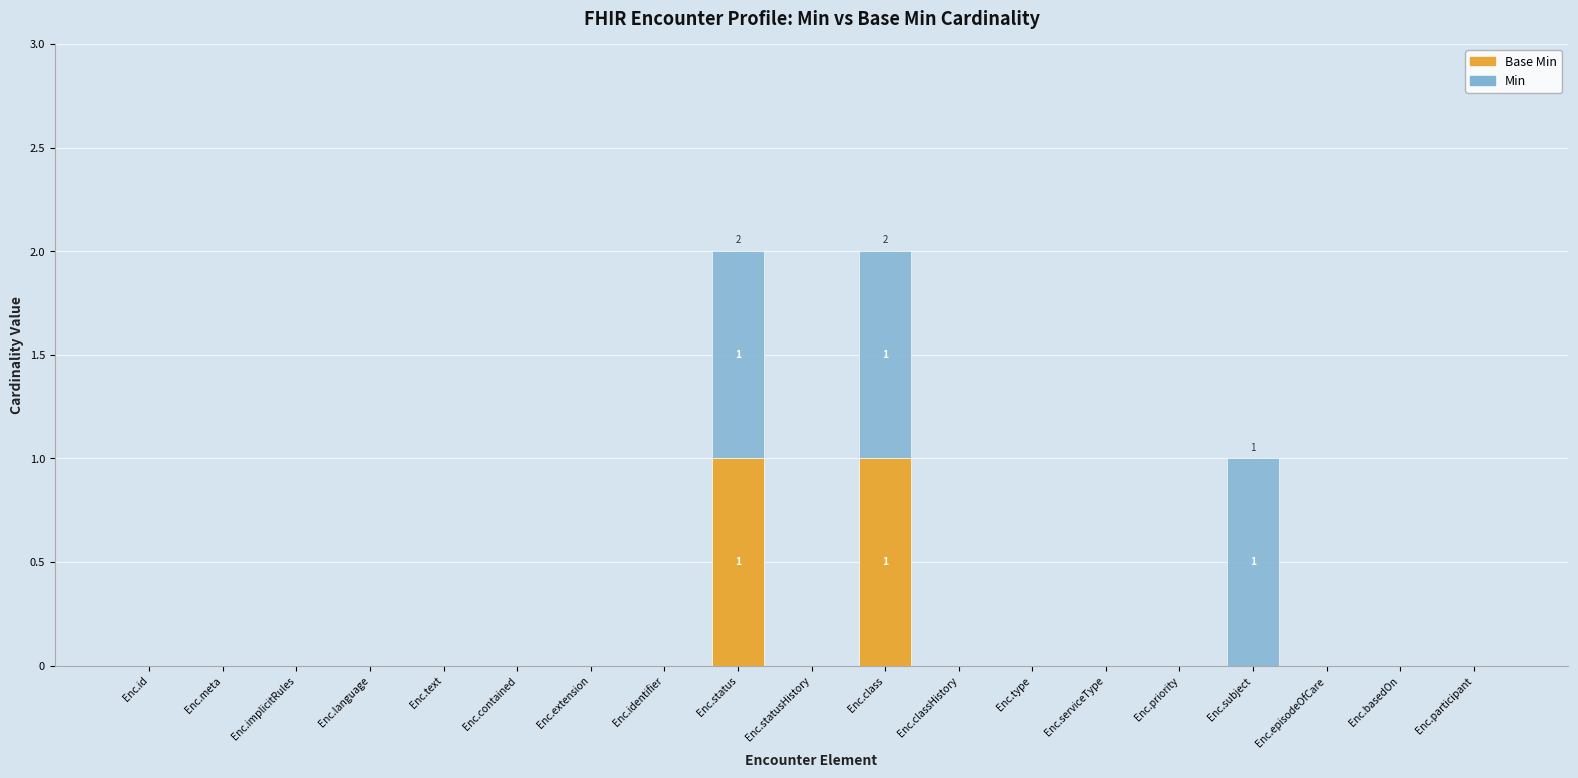

Does the chart contain stacked bars?

Yes